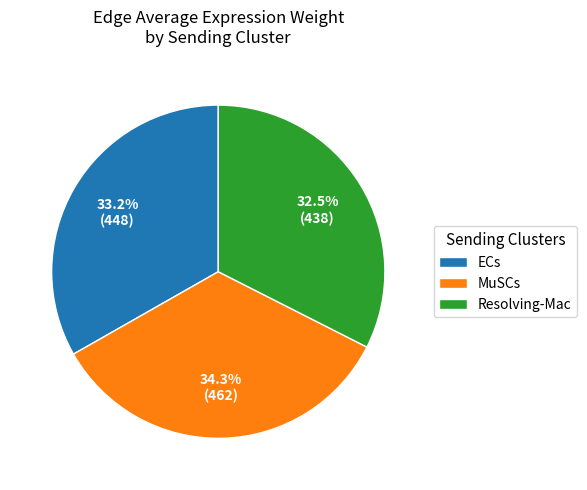

Is it true that MuSCs is 34% of the pie?

True